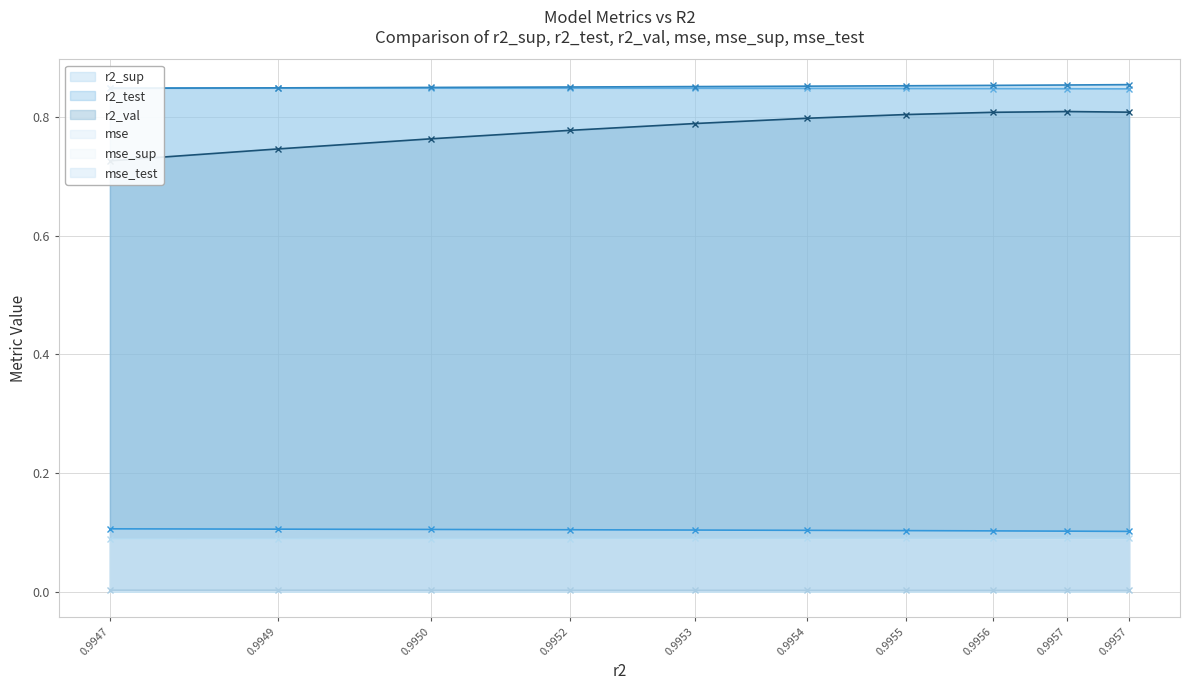

The value of mse at 0.9955 is 0.0. True or false?

False